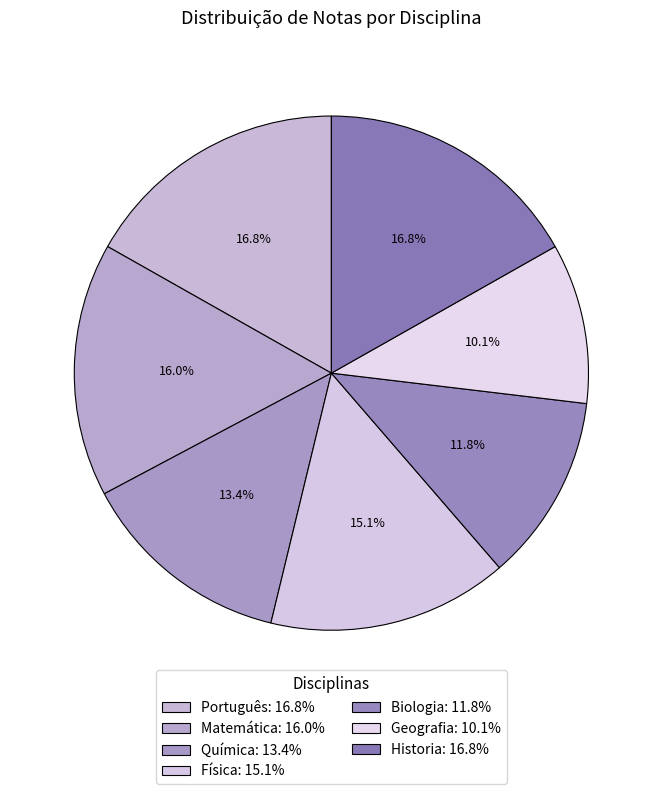

Which category has the biggest portion of the pie?

Português